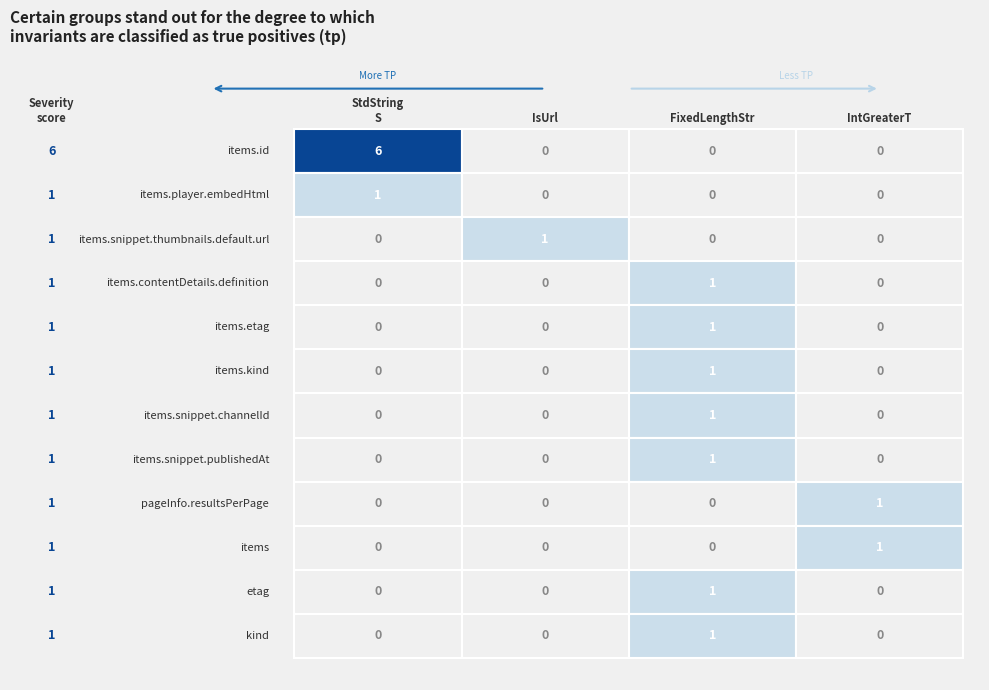

Is it true that IntGreaterT equals 1 at items?

True